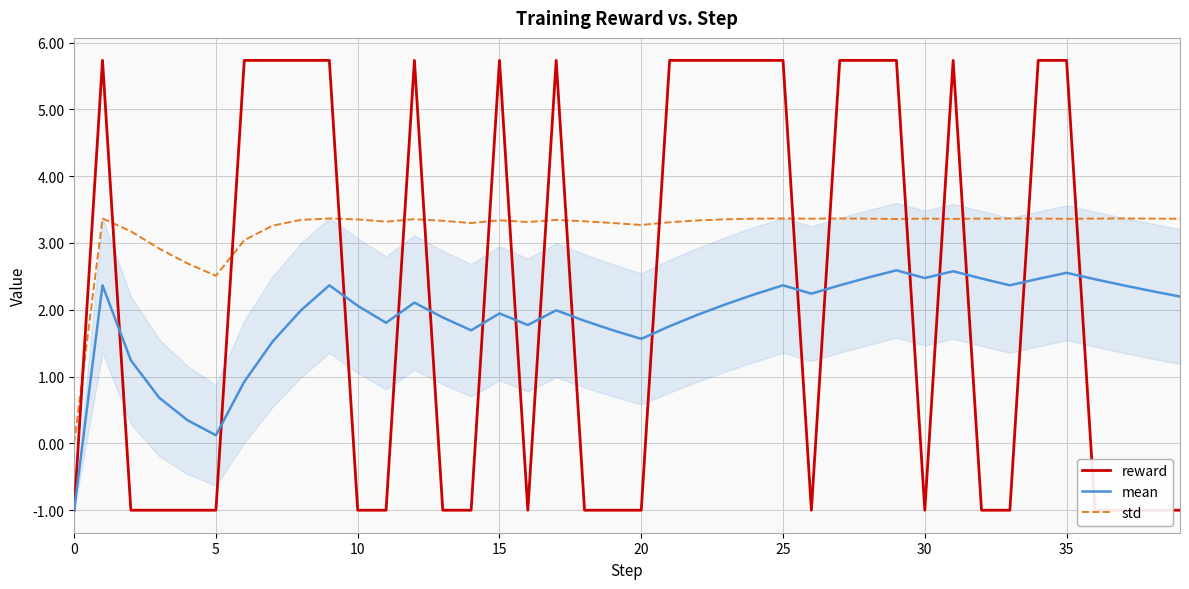

Where is the first local minimum for reward?

16